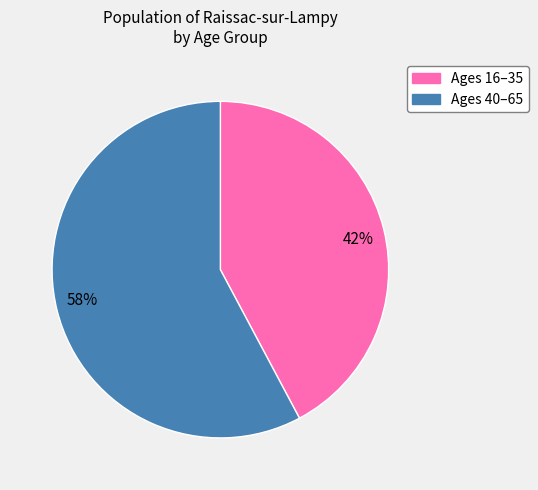

Does any single category account for the majority?

Yes